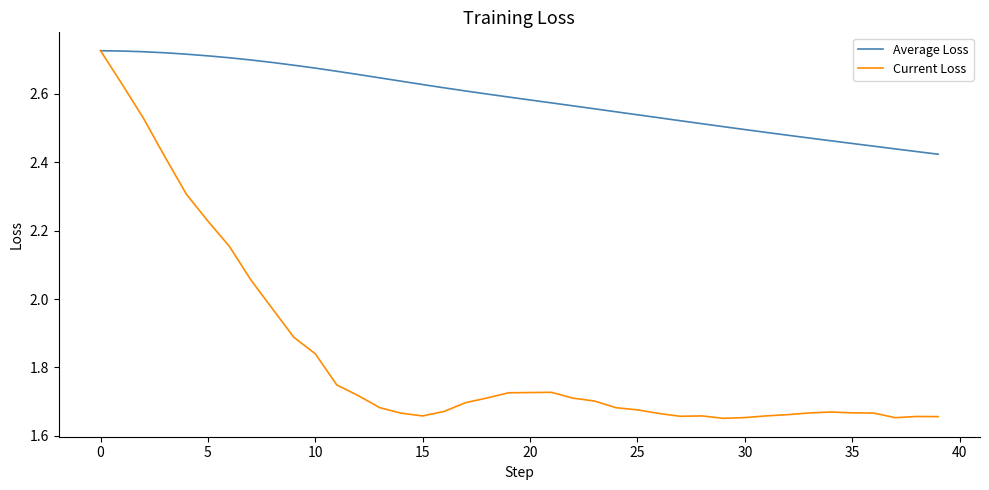

Which series has the largest total across all categories?

Average Loss